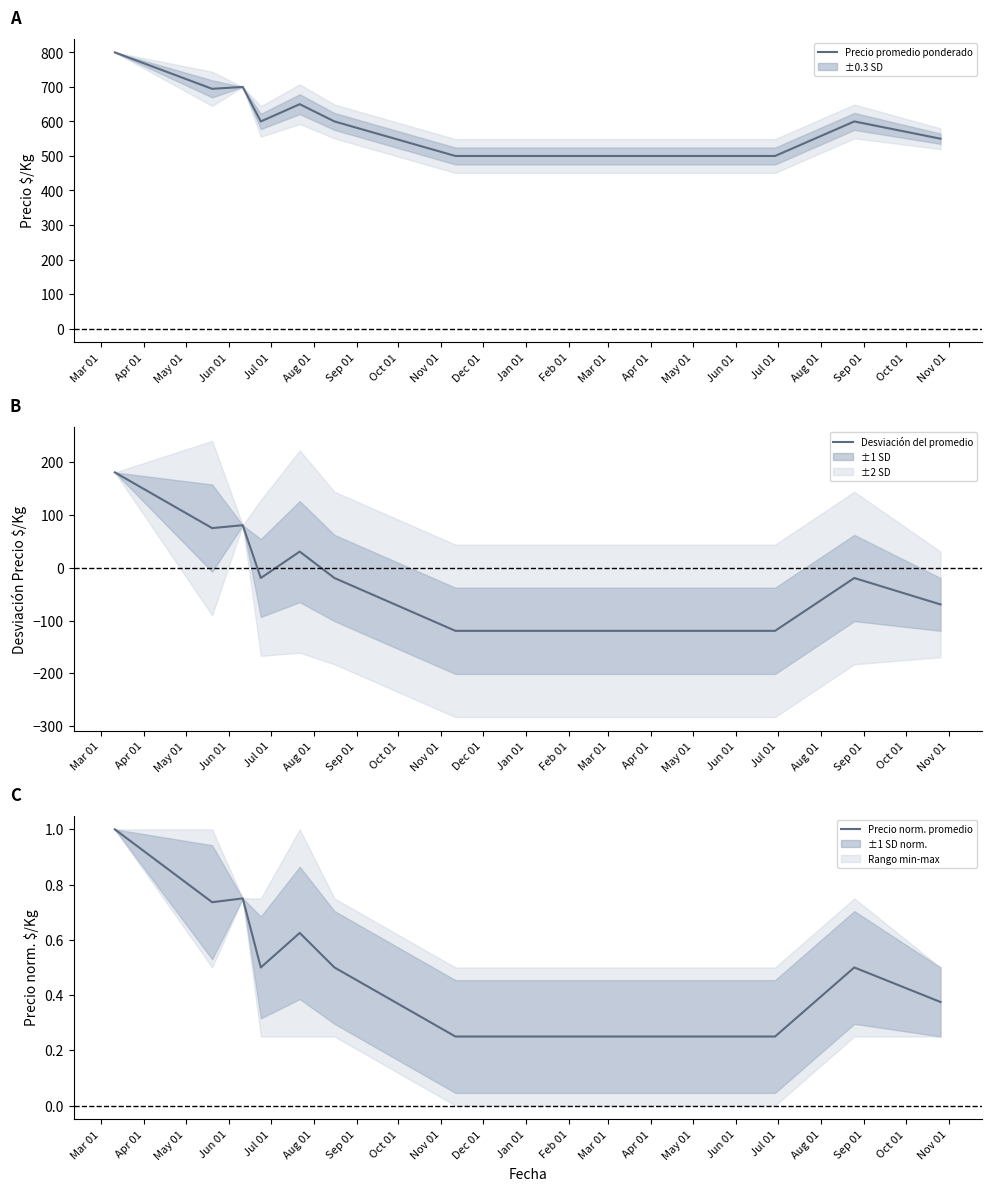

What is the total value across all series at Jul 01?

681.2